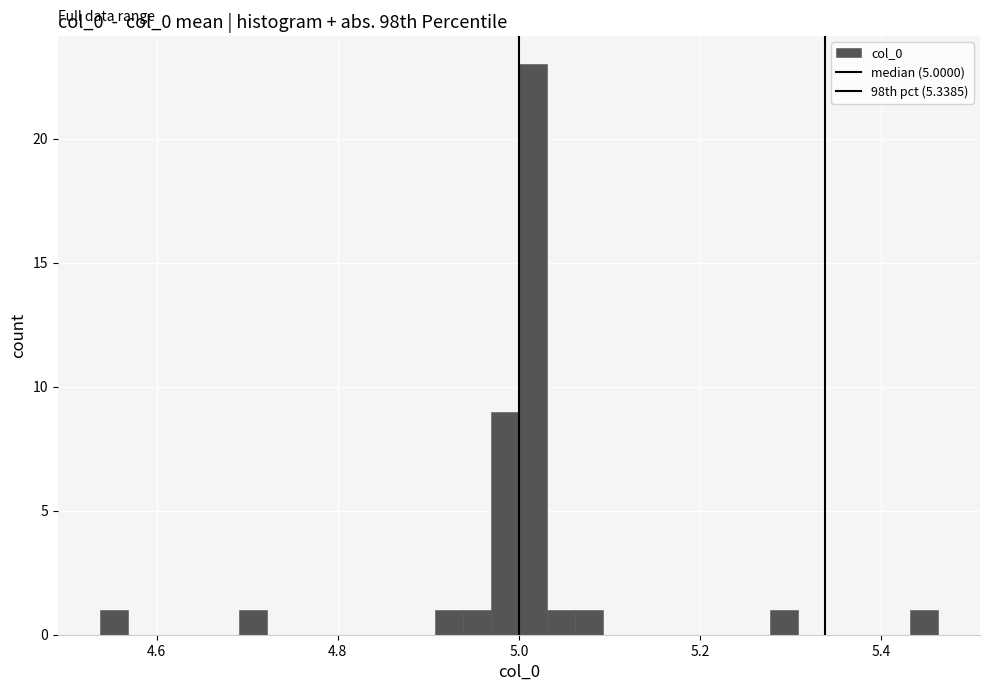

Around what value on the x-axis is the tallest bar? Give the approximate position of its centre, as read against the axis.

5.02